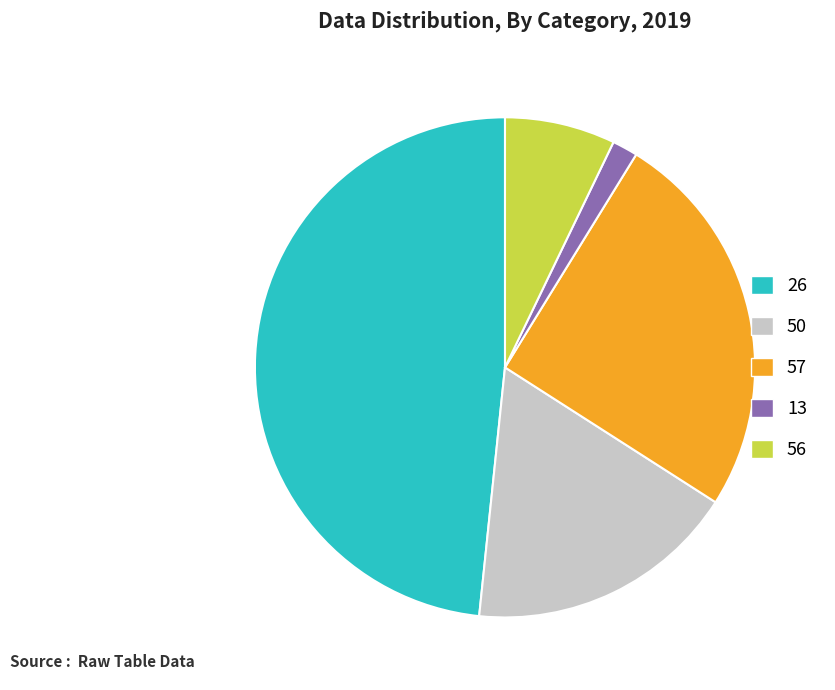

Is there any slice that represents more than half of the pie?

No